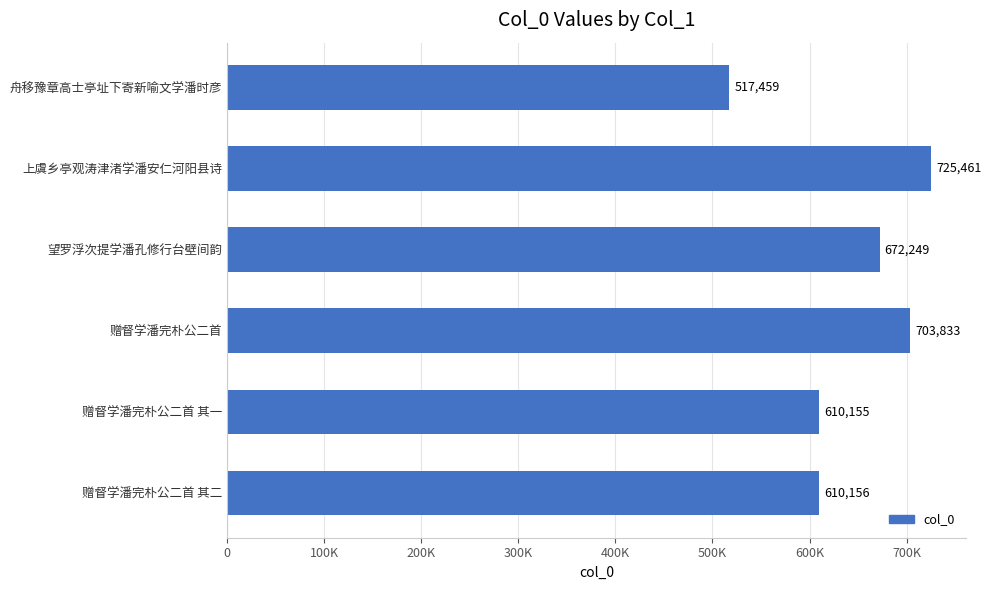

List the labels in order of value, smallest first.

舟移豫章高士亭址下寄新喻文学潘时彦, 赠督学潘完朴公二首 其一, 赠督学潘完朴公二首 其二, 望罗浮次提学潘孔修行台壁间韵, 赠督学潘完朴公二首, 上虞乡亭观涛津渚学潘安仁河阳县诗